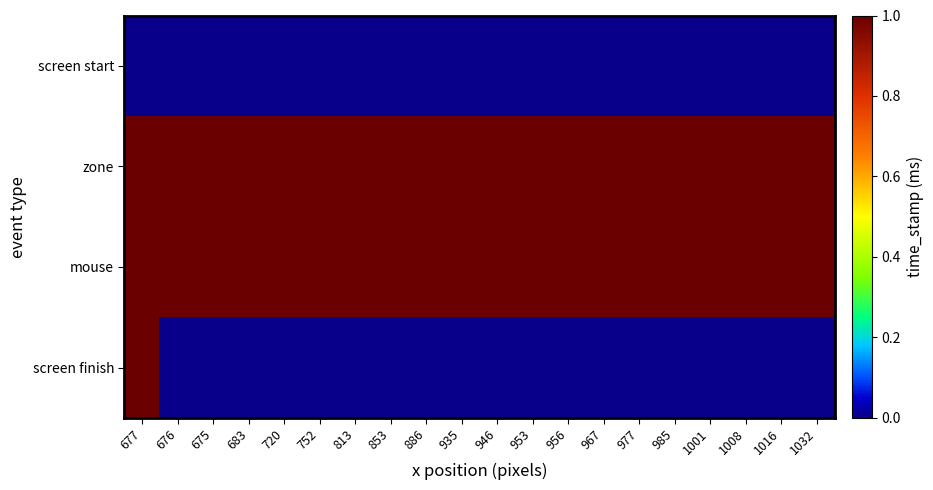

Which series has the largest range (max minus min)?

screen finish